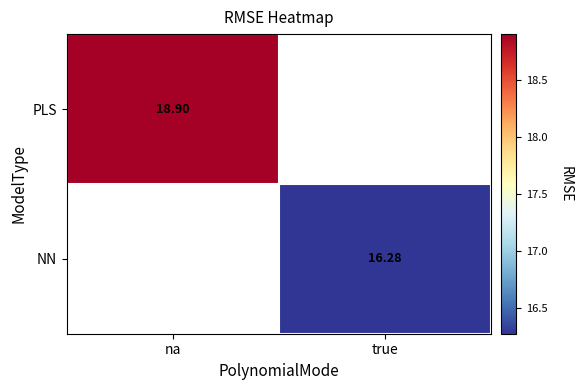

How many data points does each series have?

2